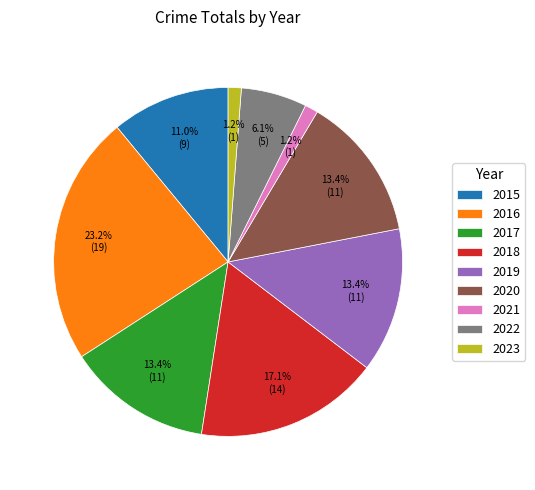

Which slice is the largest?

2016